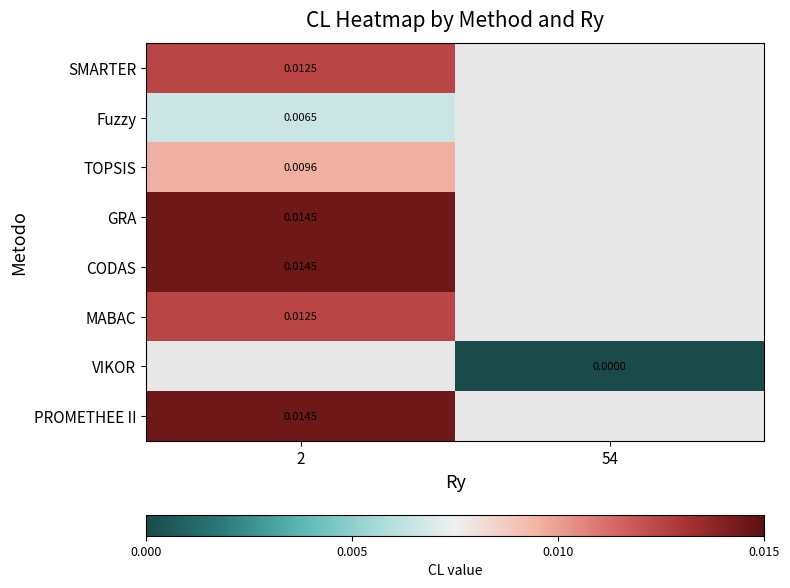

How many series are shown in this chart?

8